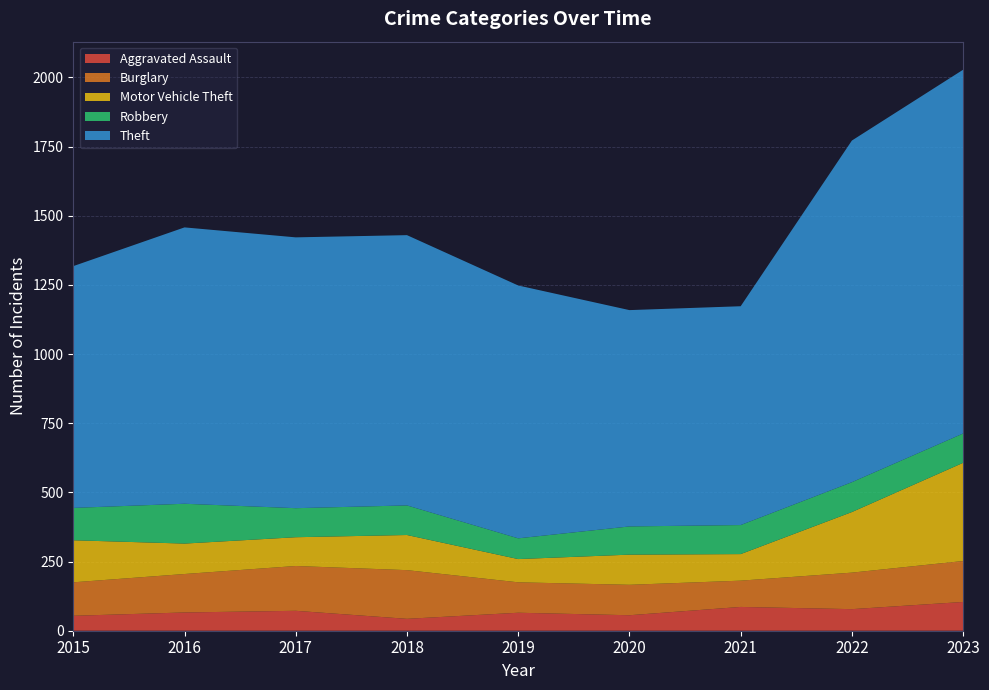

Reading right to left, extract all data points from this chart.

Aggravated Assault: 2023=104	2022=78	2021=86	2020=56	2019=65	2018=43	2017=72	2016=66	2015=54
Burglary: 2023=148	2022=132	2021=95	2020=110	2019=110	2018=176	2017=162	2016=139	2015=121
Motor Vehicle Theft: 2023=355	2022=219	2021=96	2020=109	2019=84	2018=127	2017=104	2016=110	2015=152
Robbery: 2023=106	2022=108	2021=105	2020=102	2019=75	2018=107	2017=105	2016=144	2015=117
Theft: 2023=1315	2022=1235	2021=791	2020=782	2019=914	2018=977	2017=979	2016=999	2015=874